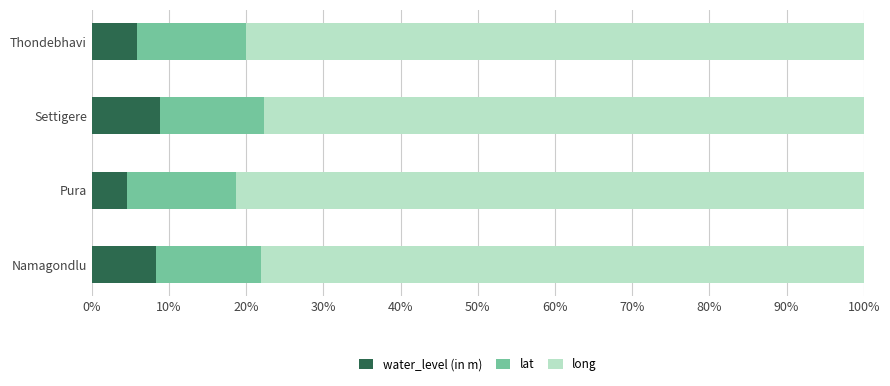

What is the average value of the water_level (in m) series?

6.9